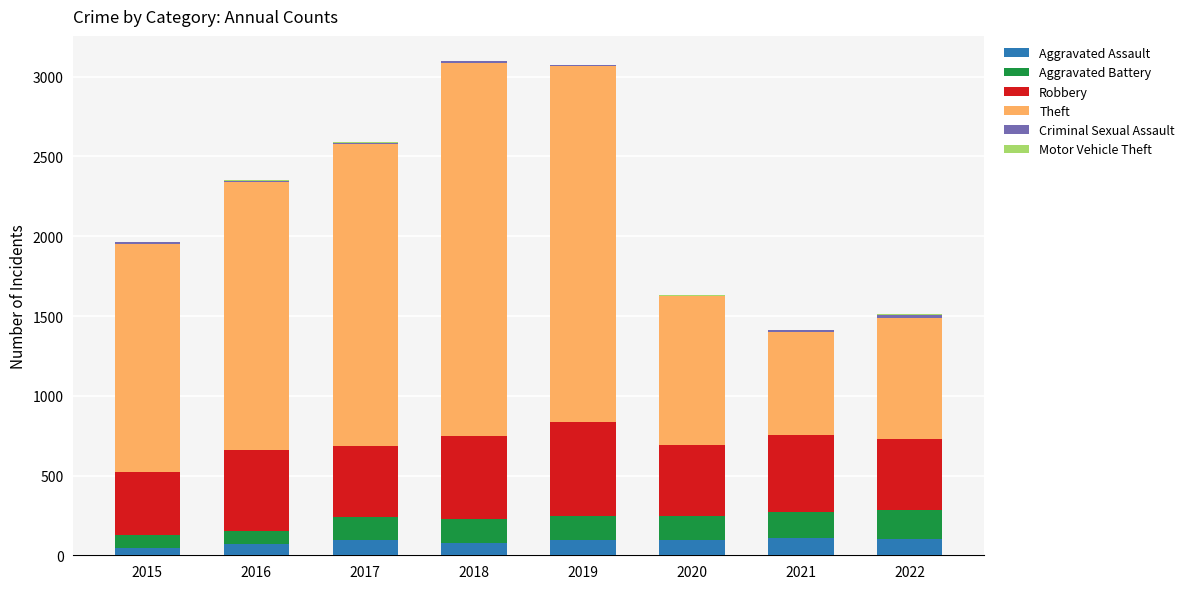

What is the maximum value for Aggravated Assault?

110